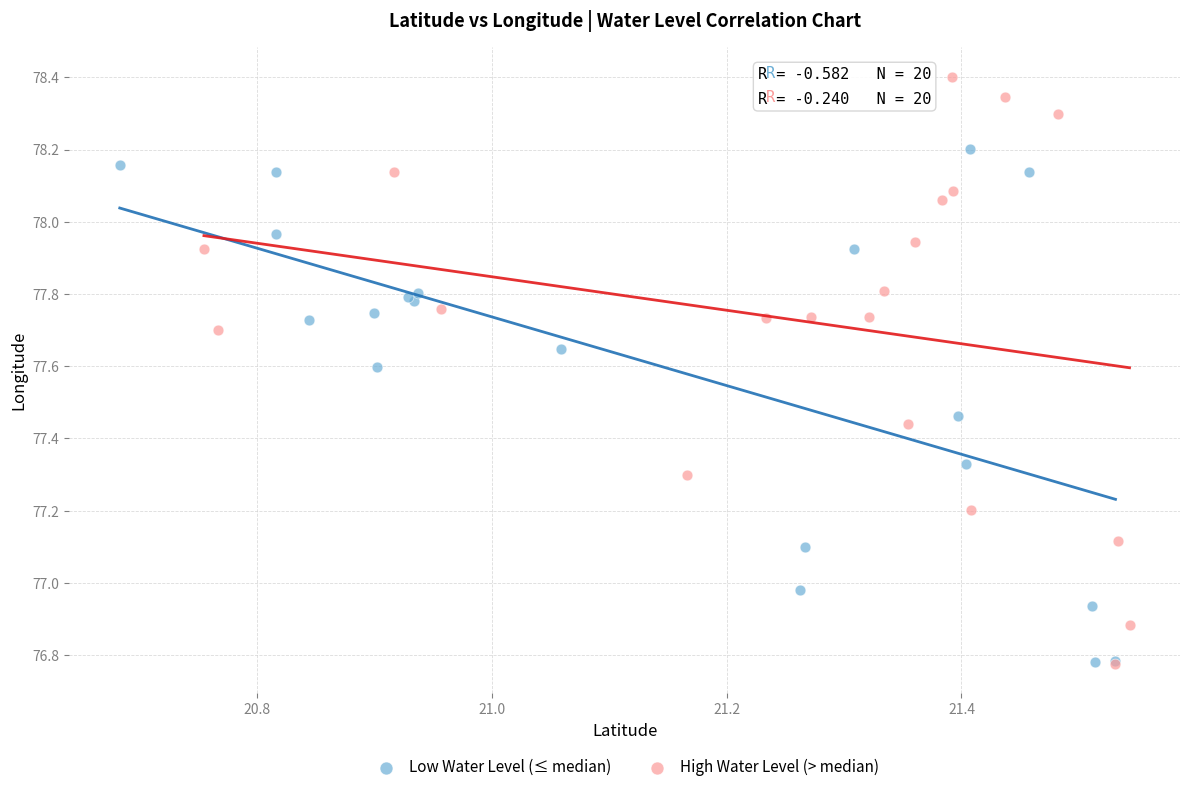

Which series reaches the maximum Y coordinate?

High Water Level (> median)